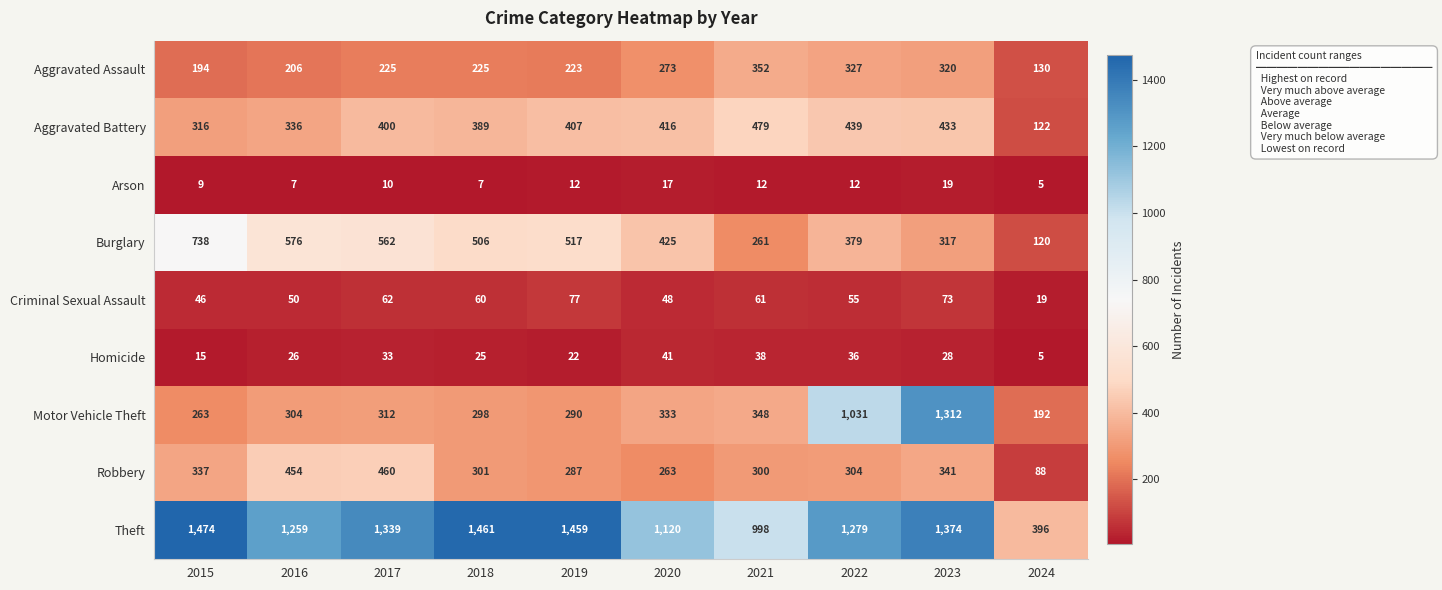

Where does the Homicide series first go above 28?

2017